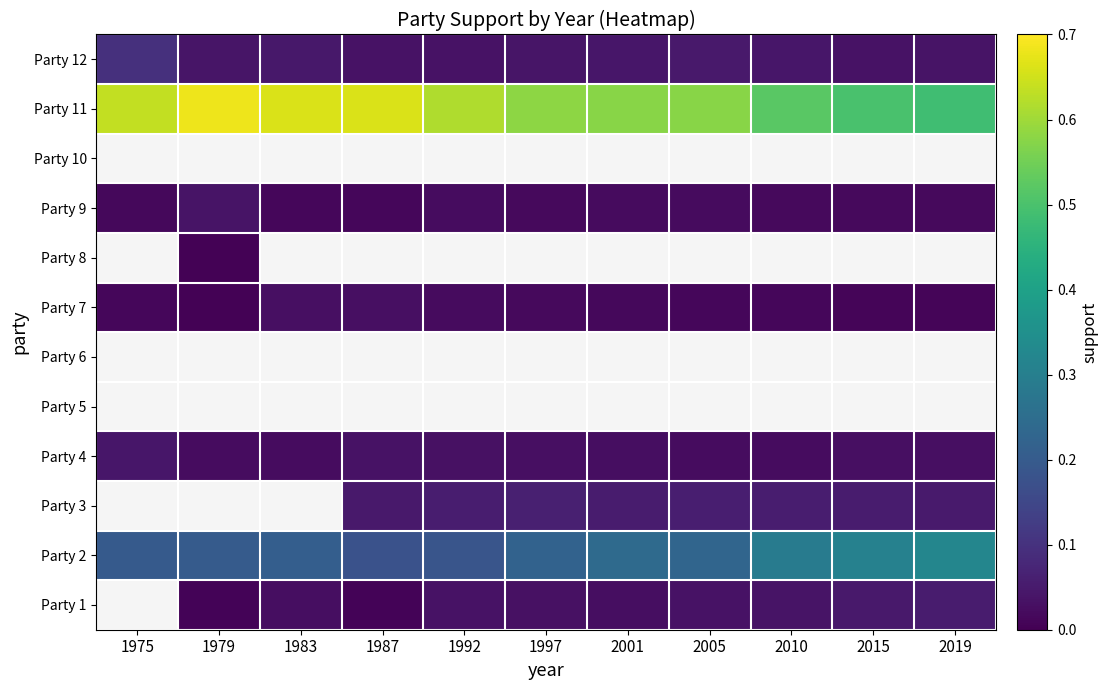

What is the spread (max minus min) of values at 2001?

0.6